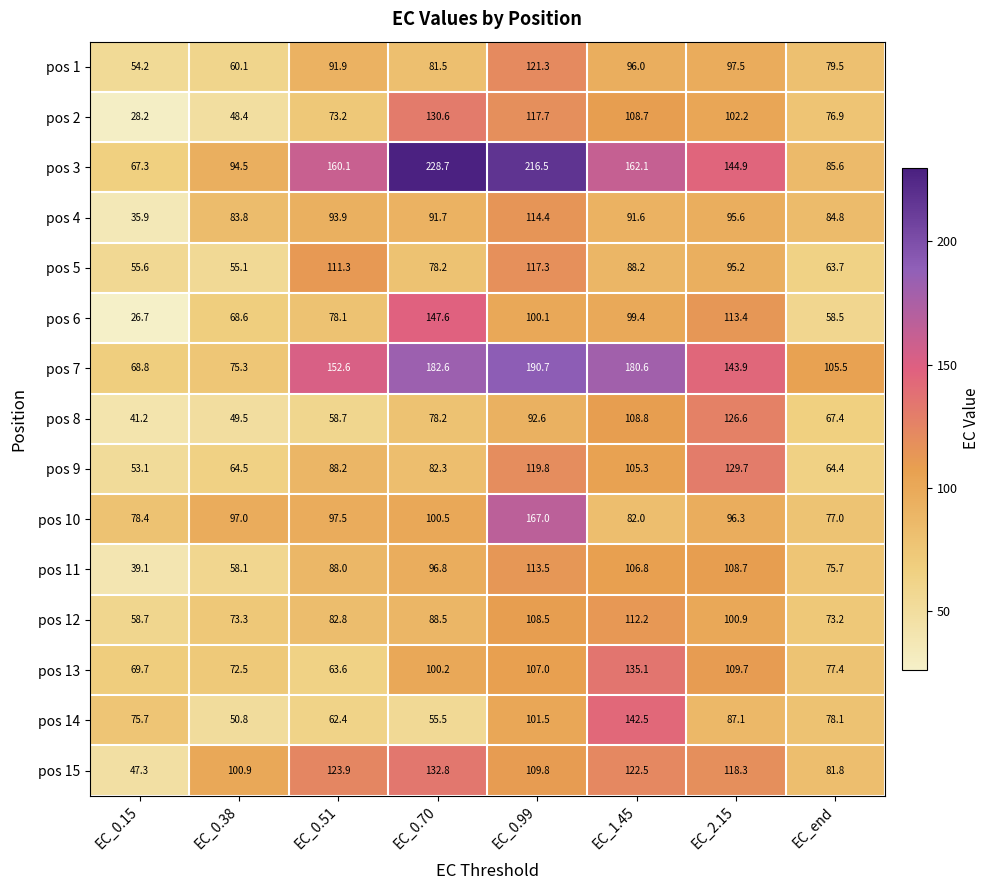

What is the total value across all series at EC_0.70?

1675.7